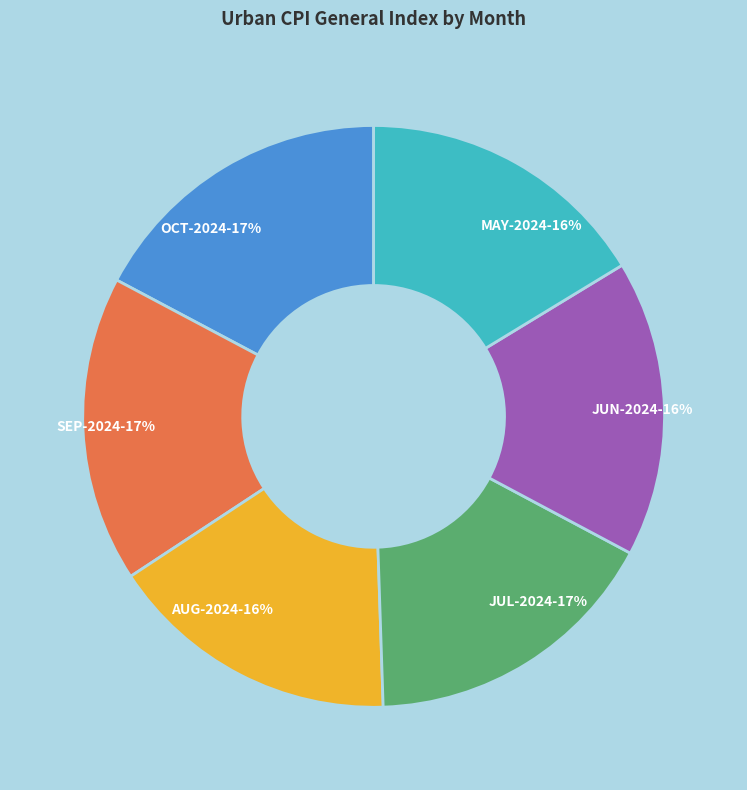

To the nearest percent, what percentage of the pie is AUG-2024?

16%